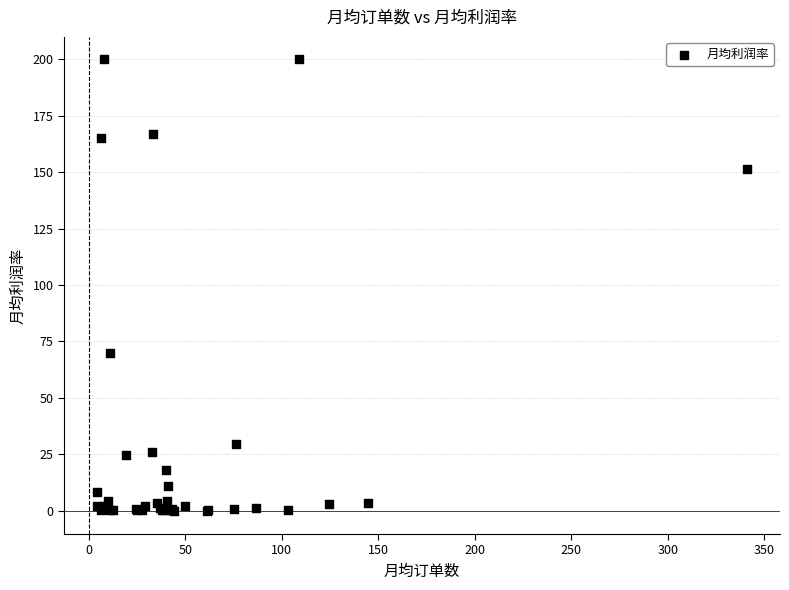

What Y value in the scatter plot is closest to 99?

69.9